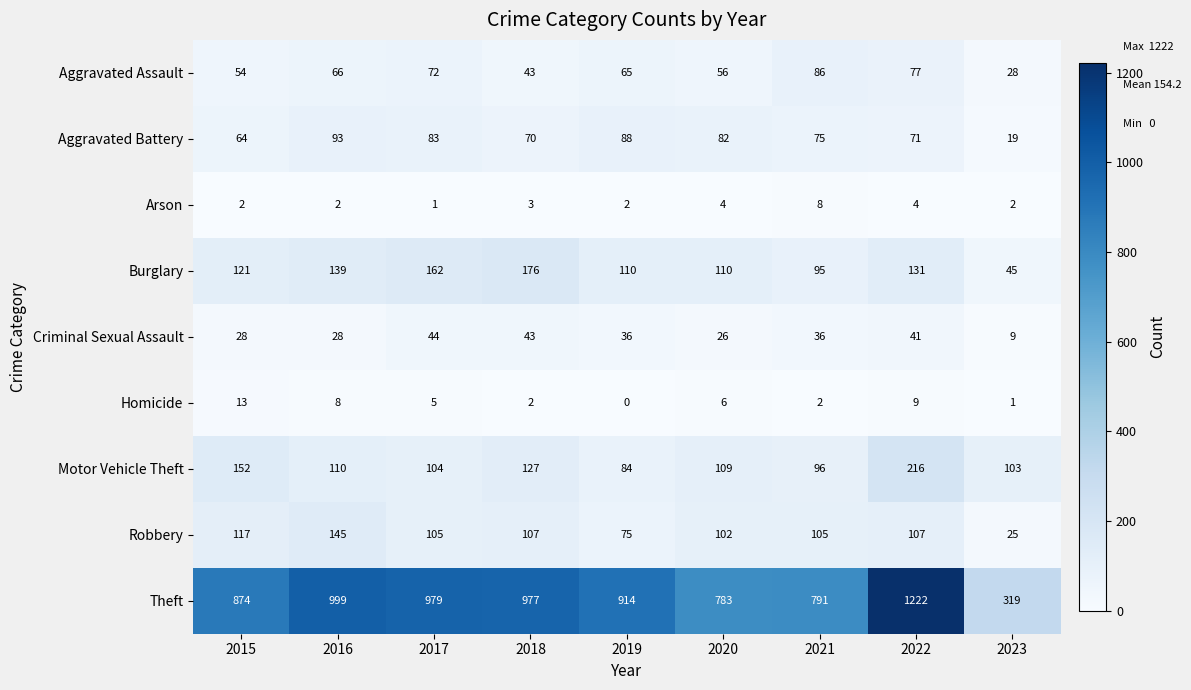

Is it true that Homicide equals 2 at 2017?

False